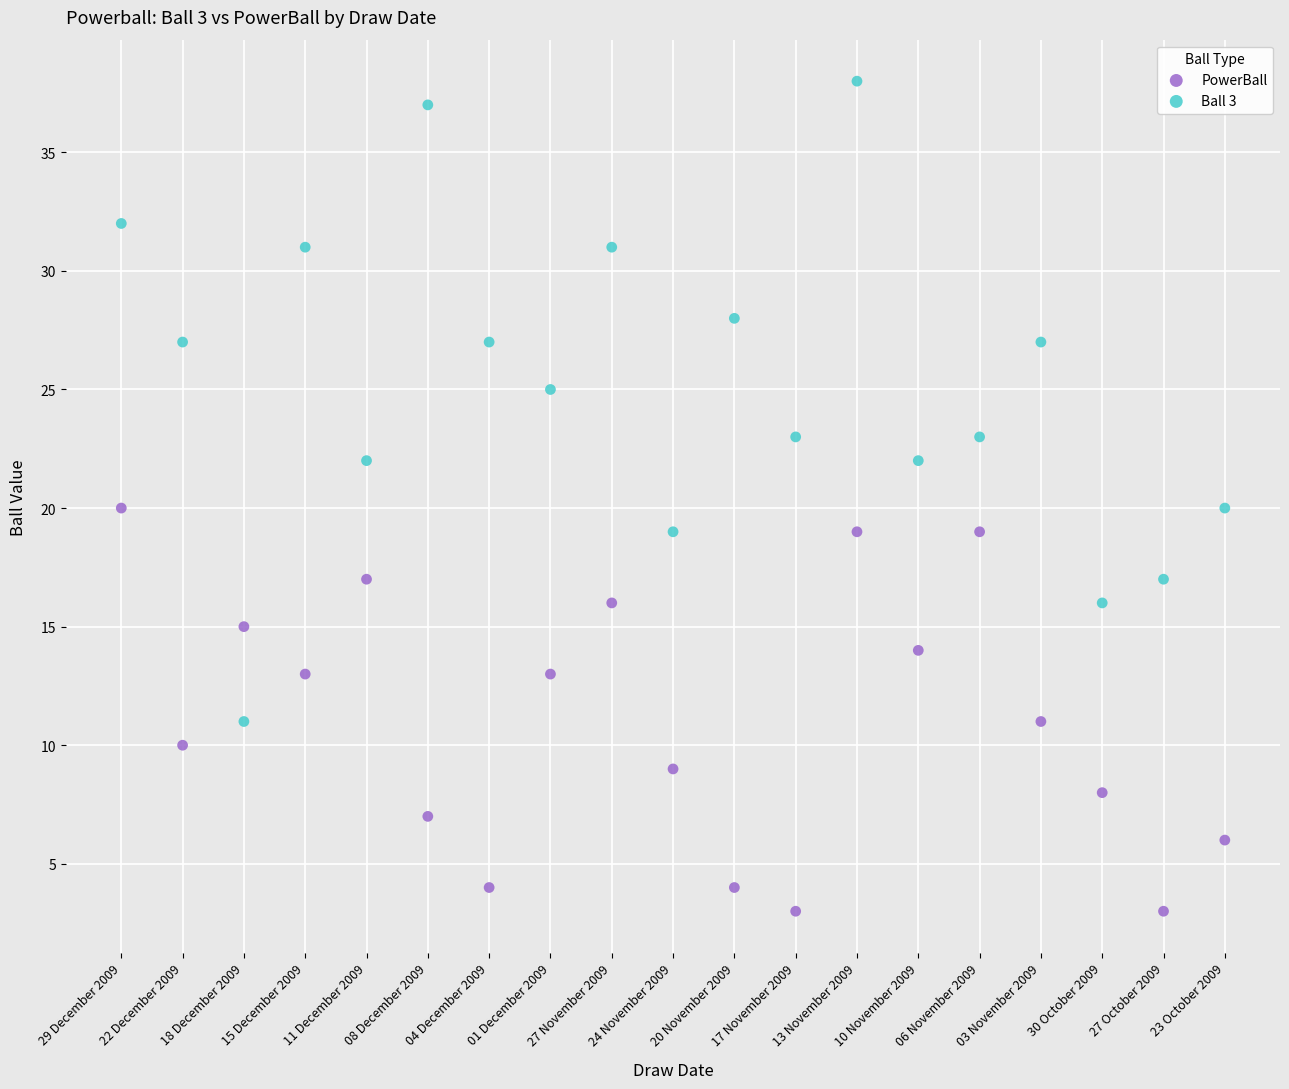

Which series has the largest Y range (max minus min)?

Ball 3